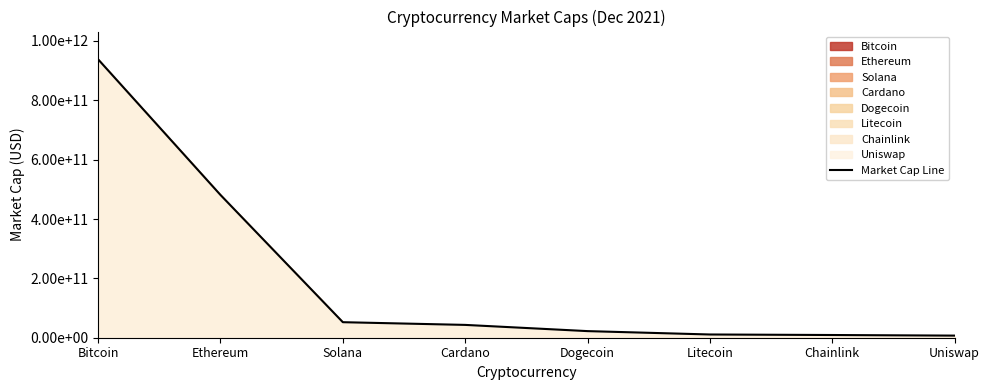

Reading left to right, extract all data points from this chart.

Bitcoin=937871674378	Ethereum=481004081591	Solana=52328179096	Cardano=43198677143	Dogecoin=22260082724	Litecoin=10890685664	Chainlink=9142672598	Uniswap=7114450850